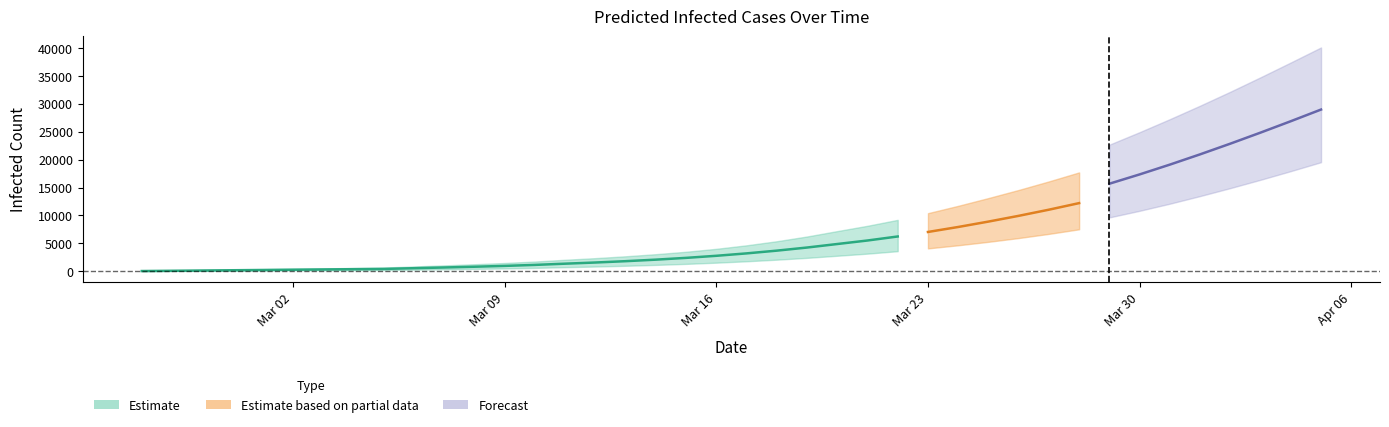

What is the sum of the current_upper values at 24 and 25?

17367